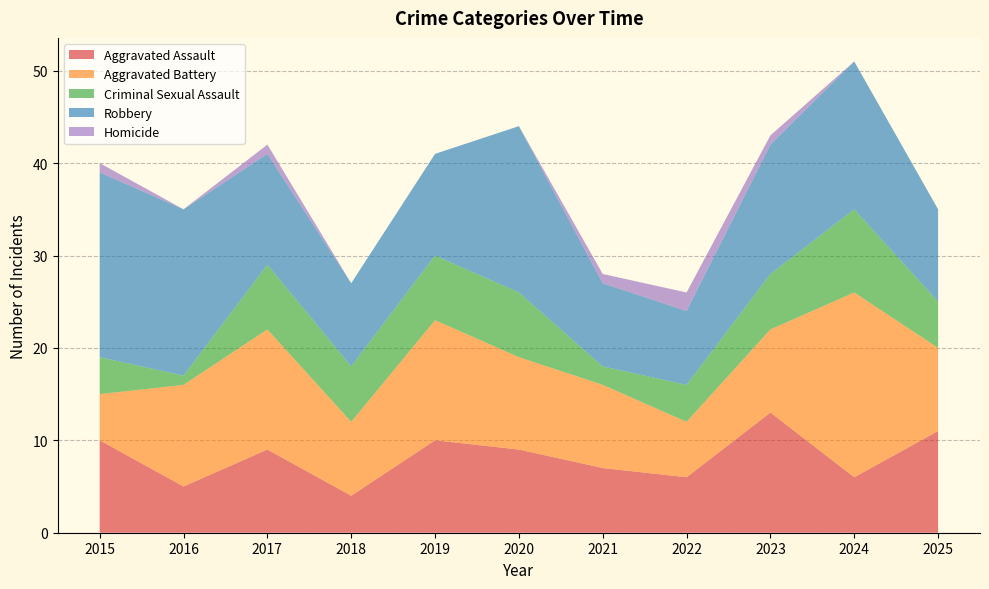

Reading left to right, what are all the values shown in this chart?

Aggravated Assault: 2015=10	2016=5	2017=9	2018=4	2019=10	2020=9	2021=7	2022=6	2023=13	2024=6	2025=11
Aggravated Battery: 2015=5	2016=11	2017=13	2018=8	2019=13	2020=10	2021=9	2022=6	2023=9	2024=20	2025=9
Criminal Sexual Assault: 2015=4	2016=1	2017=7	2018=6	2019=7	2020=7	2021=2	2022=4	2023=6	2024=9	2025=5
Robbery: 2015=20	2016=18	2017=12	2018=9	2019=11	2020=18	2021=9	2022=8	2023=14	2024=16	2025=10
Homicide: 2015=1	2016=0	2017=1	2018=0	2019=0	2020=0	2021=1	2022=2	2023=1	2024=0	2025=0